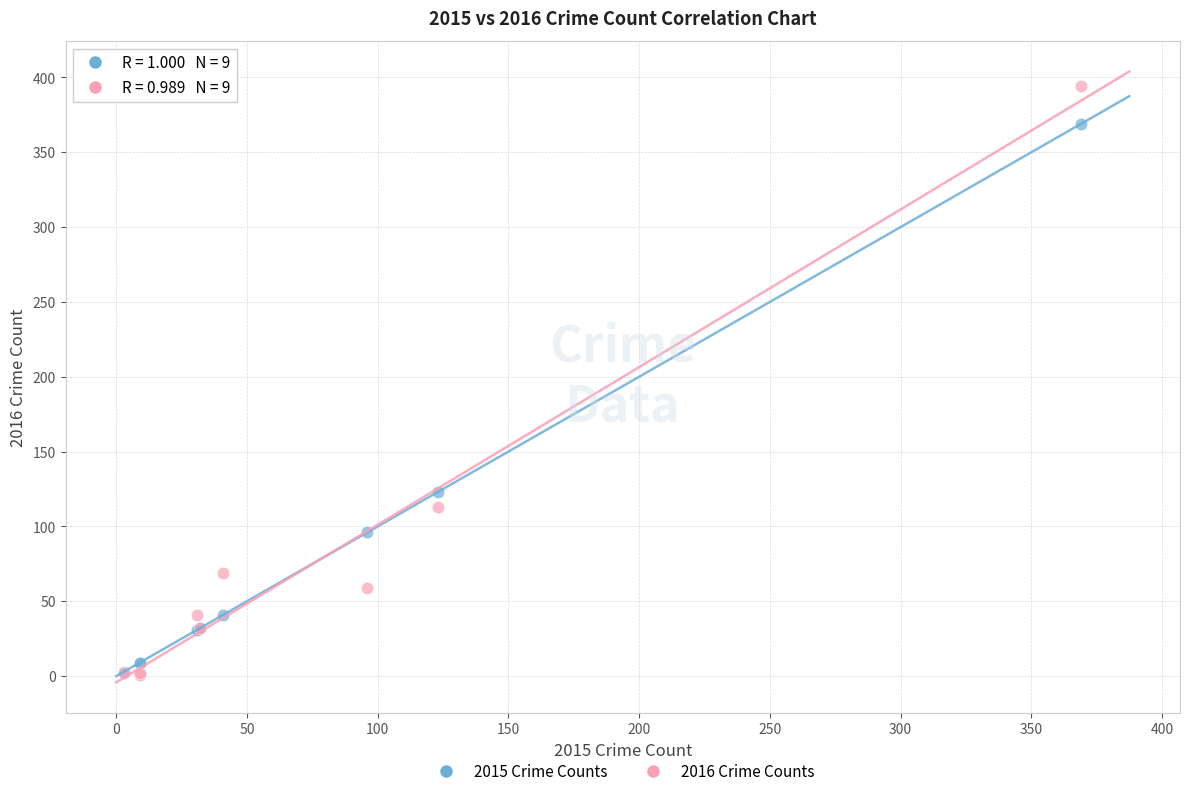

Across all series, what Y value is closest to 197?

123